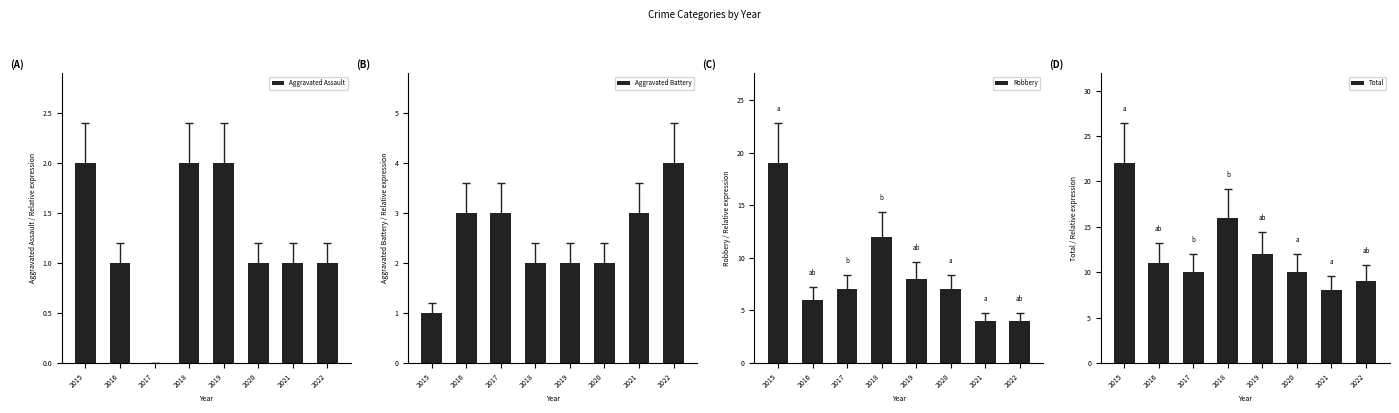

Reading left to right, list all the values displayed in this chart.

Aggravated Assault: 2015=2	2016=1	2017=0	2018=2	2019=2	2020=1	2021=1	2022=1
Aggravated Battery: 2015=1	2016=3	2017=3	2018=2	2019=2	2020=2	2021=3	2022=4
Robbery: 2015=19	2016=6	2017=7	2018=12	2019=8	2020=7	2021=4	2022=4
Total: 2015=22	2016=11	2017=10	2018=16	2019=12	2020=10	2021=8	2022=9